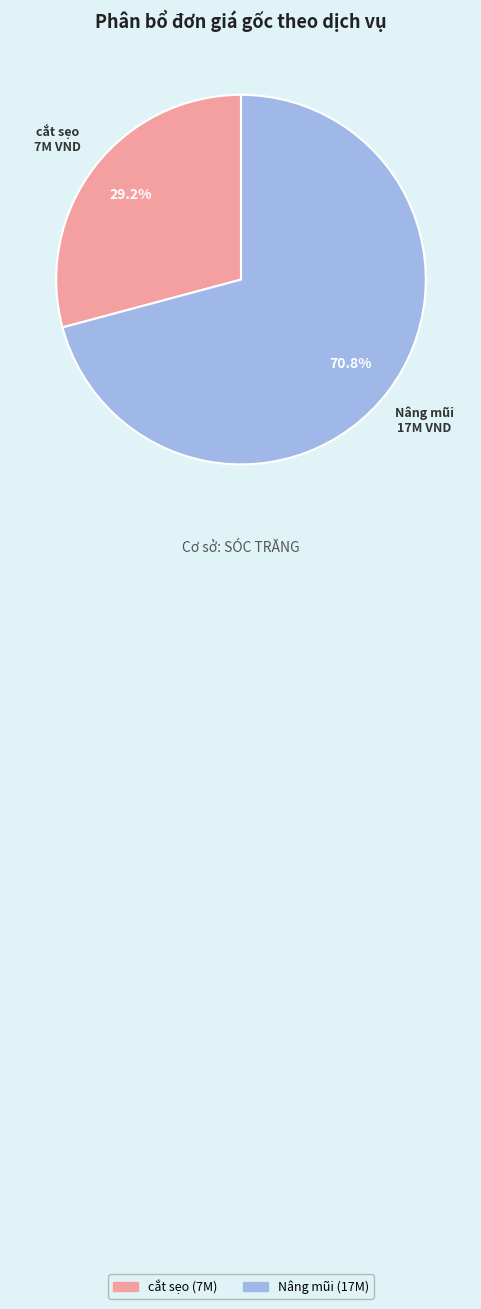

Rank the categories by value from lowest to highest.

cắt sẹo, Nâng mũi